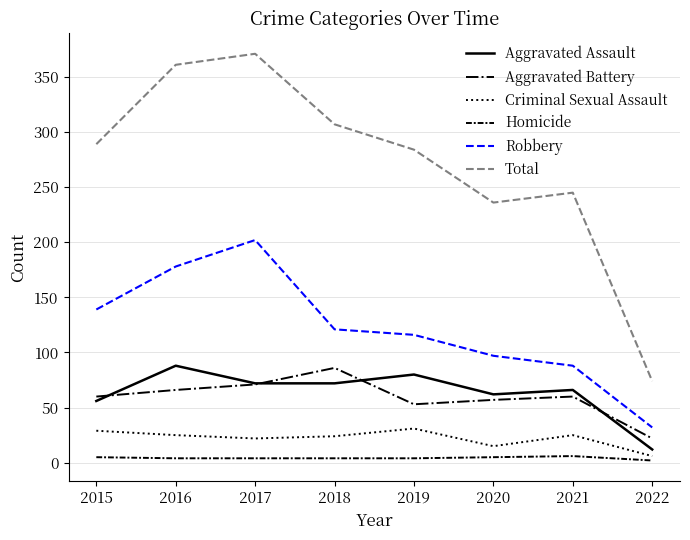

Count the number of categories in the chart.

8